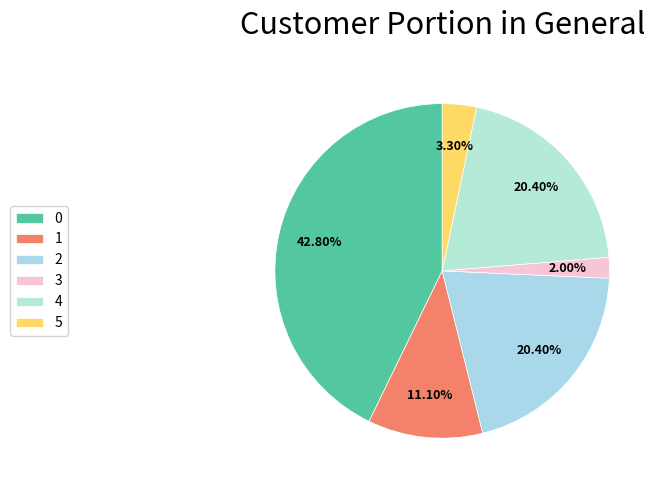

Which category has the smallest portion of the pie?

3